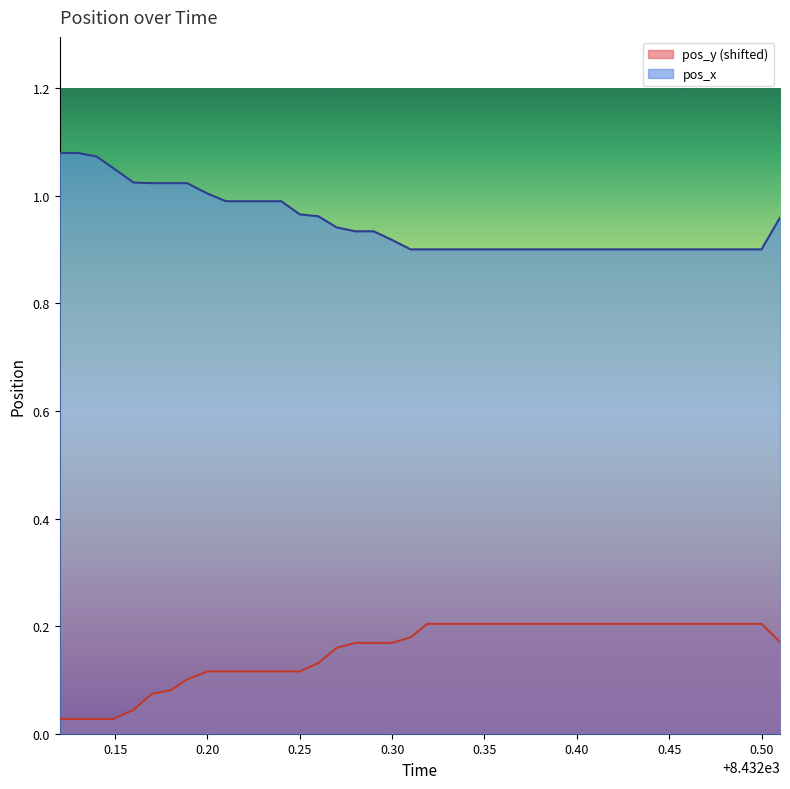

Rank the series by their maximum value, from highest to lowest.

pos_x, pos_y (shifted)